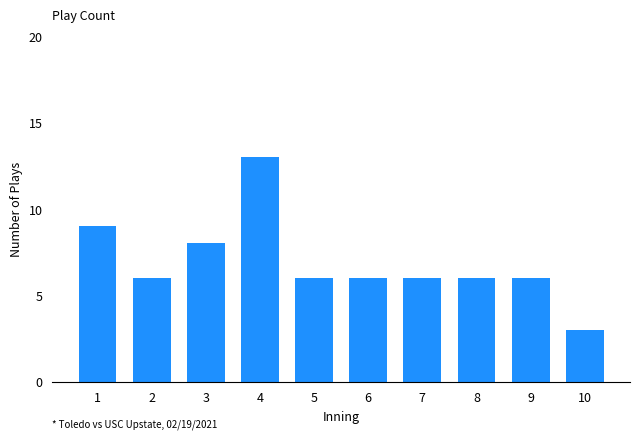

Is it true that the value at 4 is 7?

False